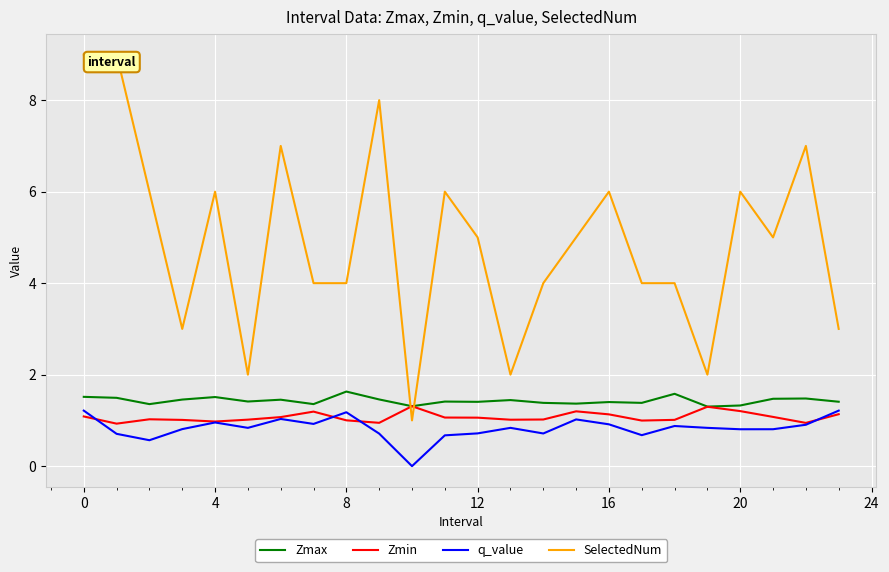

Which series has the largest range (max minus min)?

SelectedNum